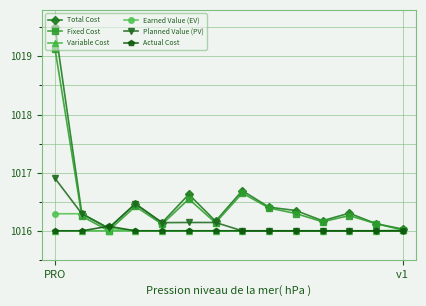

Which series has the largest range (max minus min)?

Total Cost